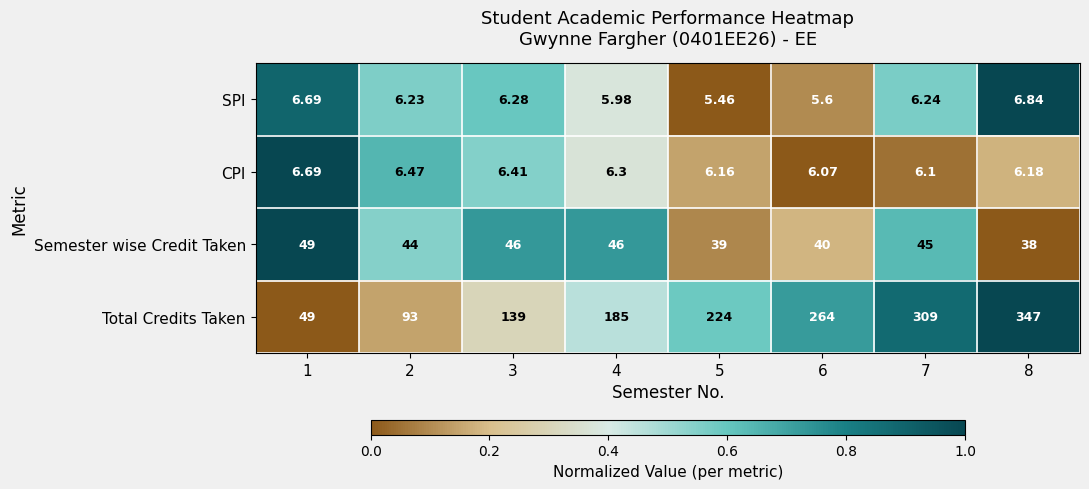

Which series has the largest total across all categories?

Total Credits Taken